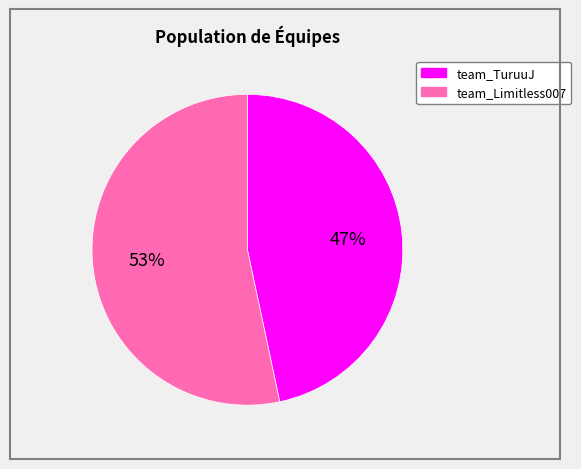

To the nearest percent, what is the combined percentage of team_Limitless007 and team_TuruuJ?

100%